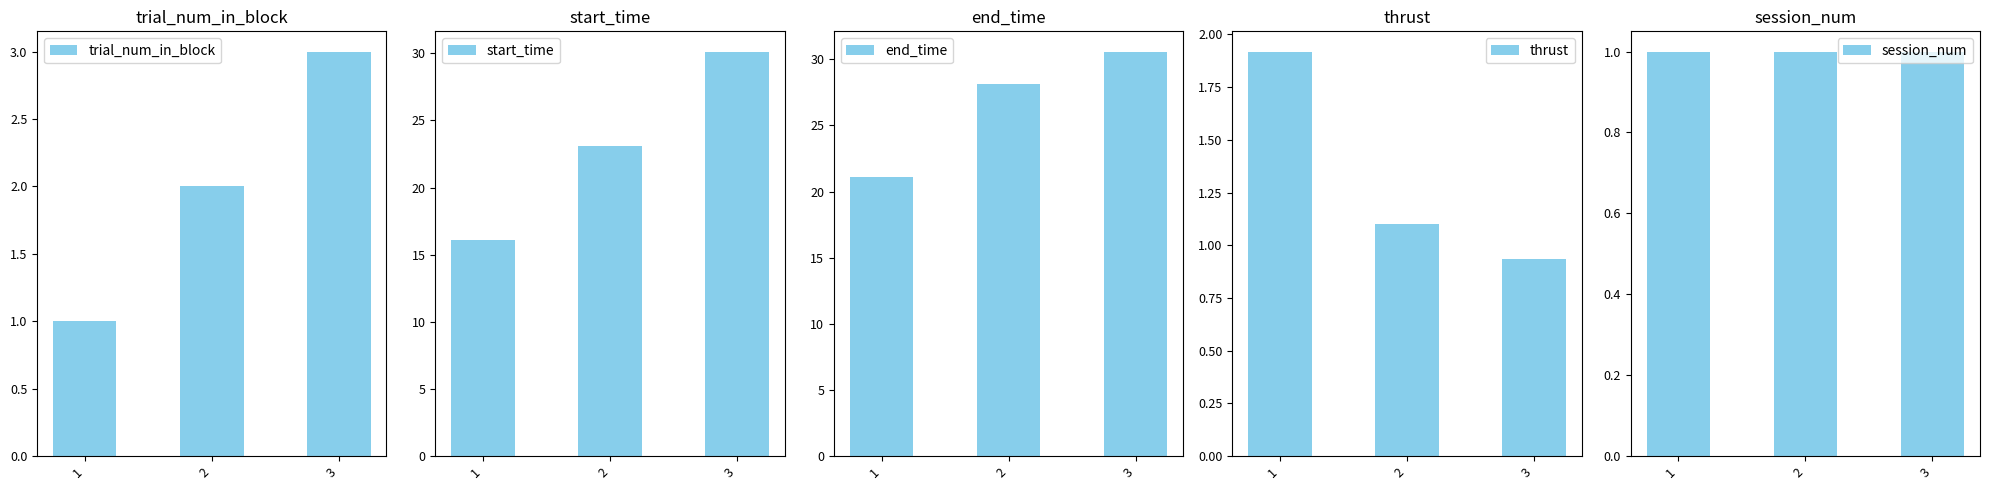

What is the average value of the start_time series?

23.1